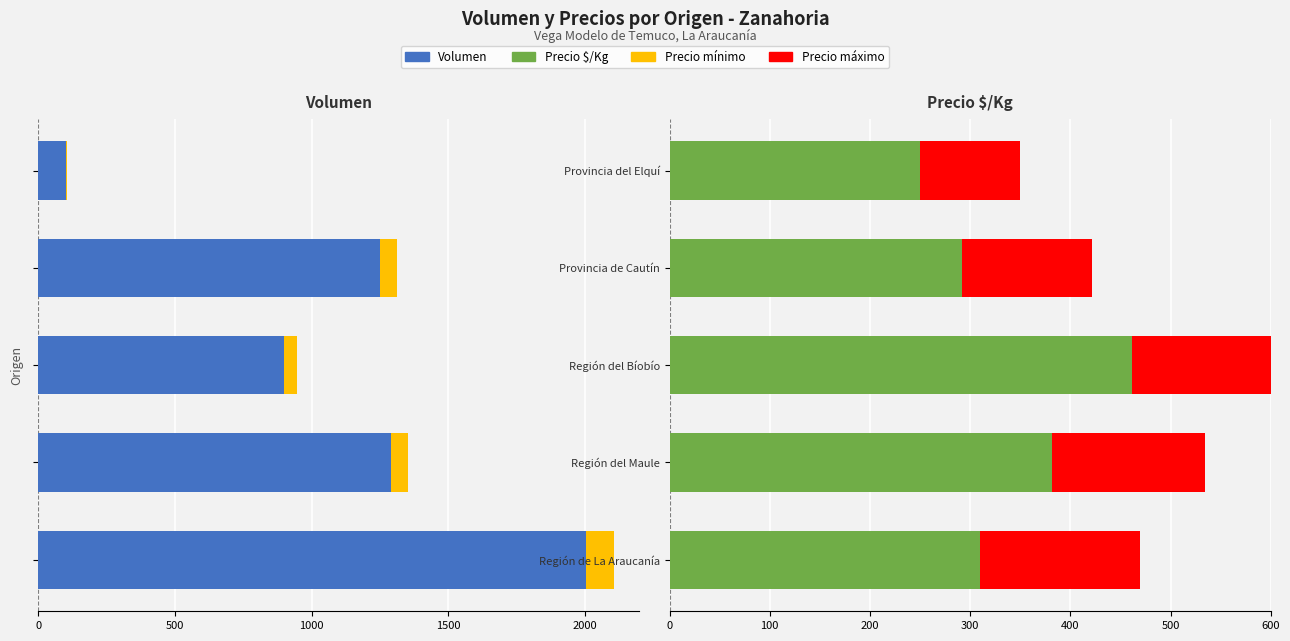

The value of Precio $/Kg at Región del Bíobío is 136. True or false?

False